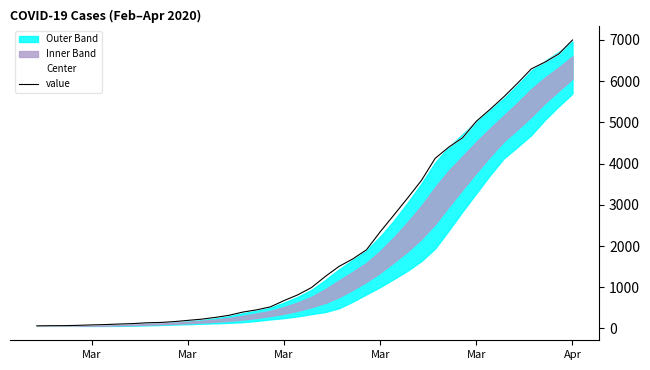

Which series has the largest range (max minus min)?

Center